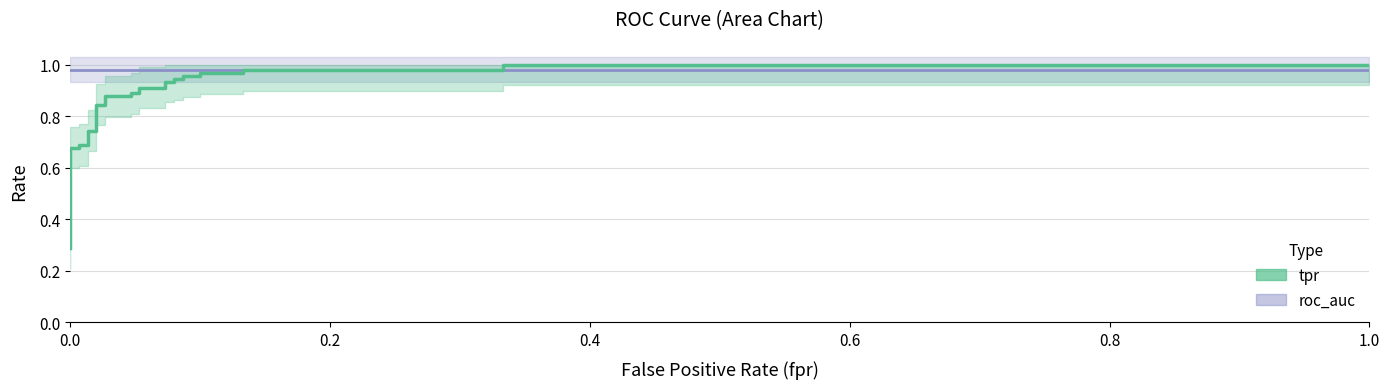

Is it true that the value at 15 is 0.3?

False